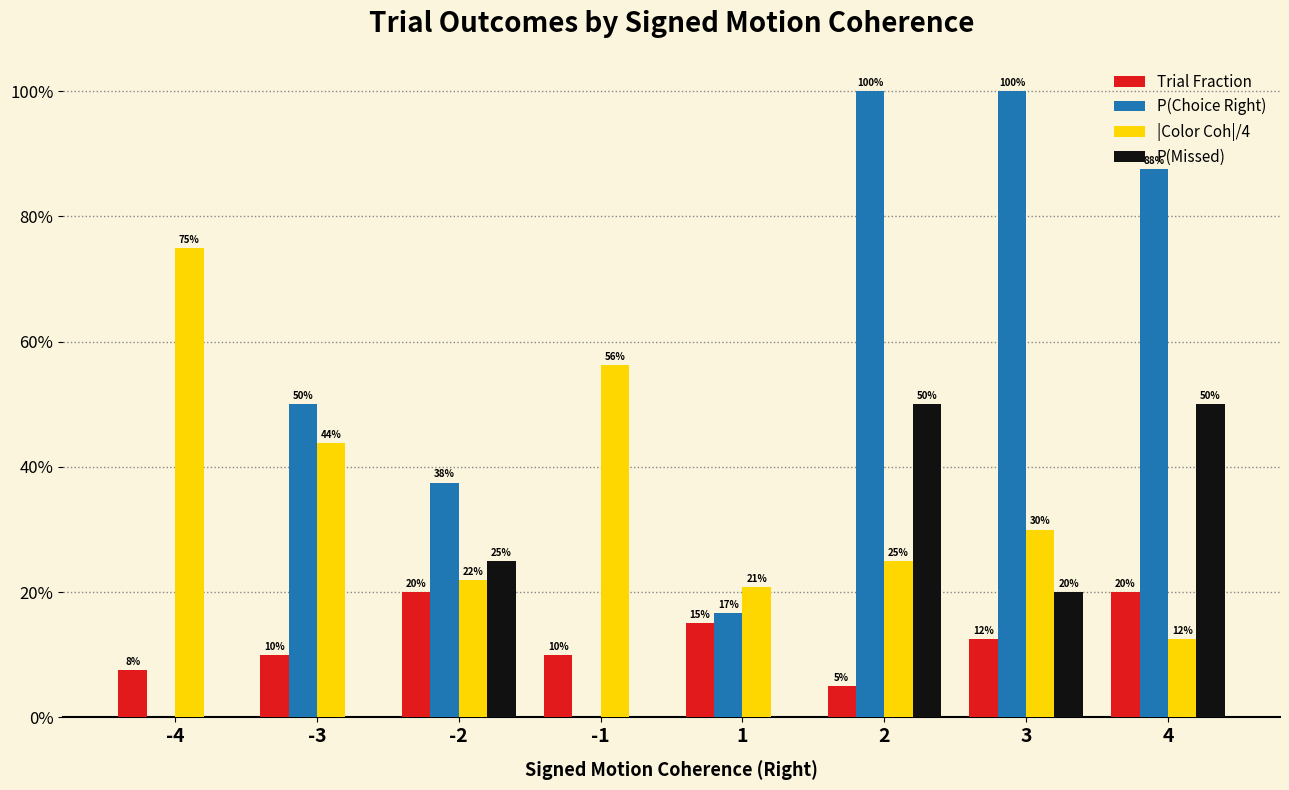

Reading right to left, extract all data points from this chart.

Trial Fraction: 0.2	0.1	0.1	0.1	0.1	0.2	0.1	0.1
P(Choice Right): 0.9	1.0	1.0	0.2	0.0	0.4	0.5	0.0
|Color Coh|/4: 0.1	0.3	0.2	0.2	0.6	0.2	0.4	0.8
P(Missed): 0.5	0.2	0.5	0.0	0.0	0.2	0.0	0.0